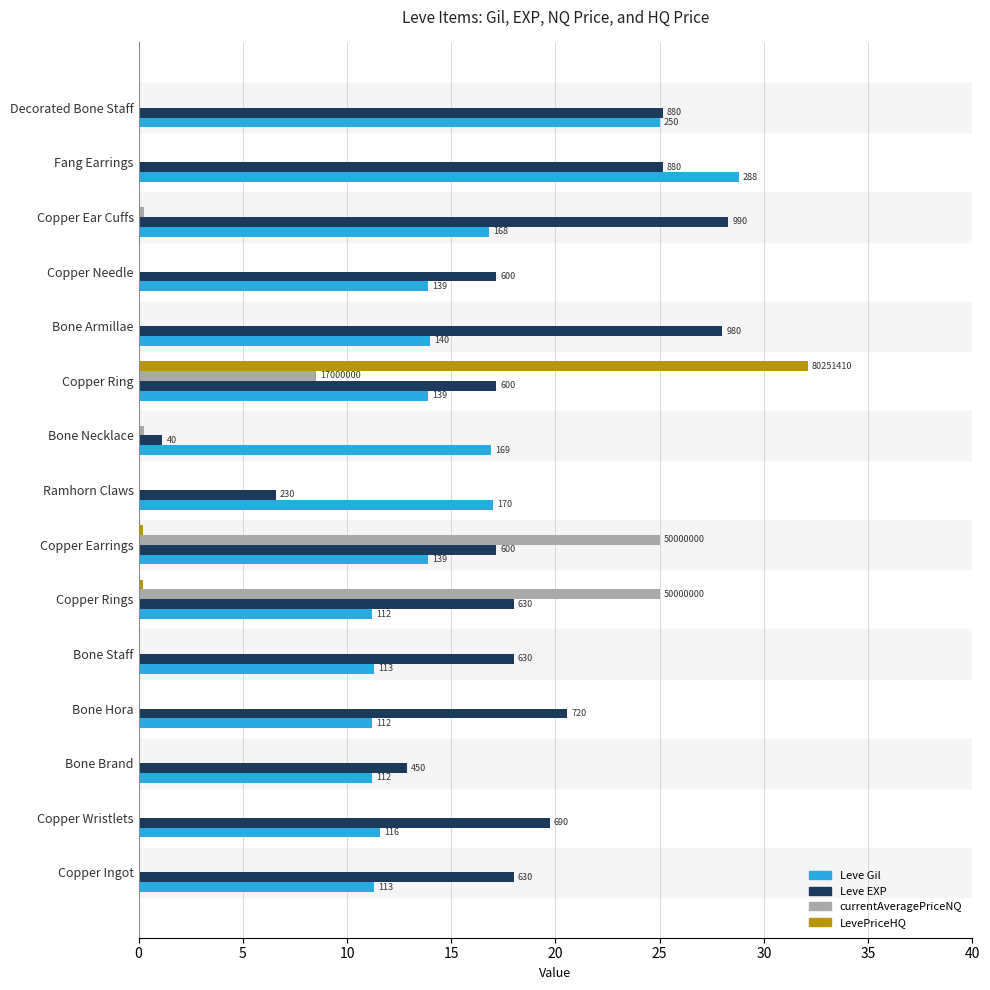

Reading right to left, list all the values displayed in this chart.

Leve Gil: 25.0	28.8	16.8	13.9	14.0	13.9	16.9	17.0	13.9	11.2	11.3	11.2	11.2	11.6	11.3
Leve EXP: 25.1	25.1	28.3	17.1	28.0	17.1	1.1	6.6	17.1	18.0	18.0	20.6	12.9	19.7	18.0
currentAveragePriceNQ: 0.0	0.0	0.3	0.0	0.0	8.5	0.2	0.0	25.0	25.0	0.0	0.0	0.0	0.0	0.0
LevePriceHQ: 0.0	0.0	0.0	0.0	0.0	32.1	0.0	0.0	0.2	0.2	0.0	0.0	0.0	0.0	0.0